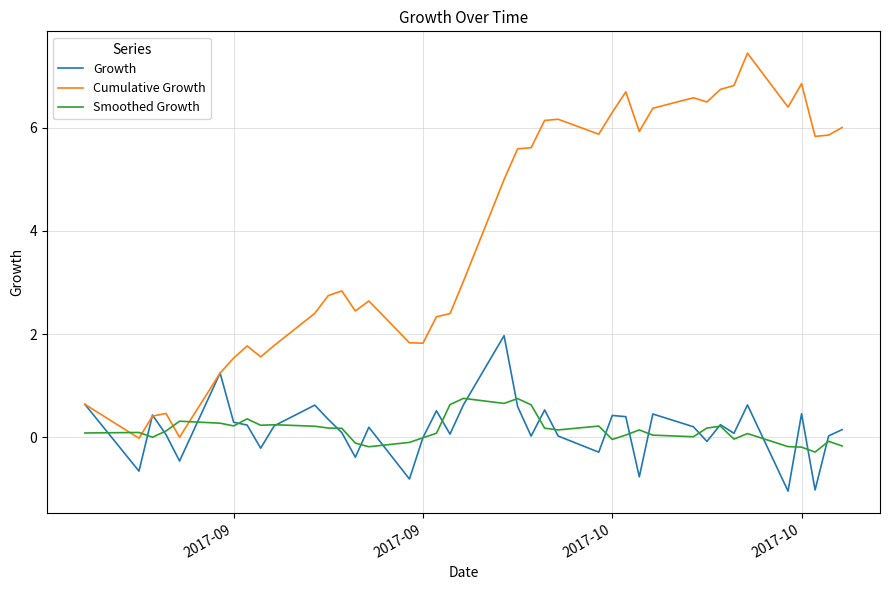

Which series has the largest range (max minus min)?

Cumulative Growth